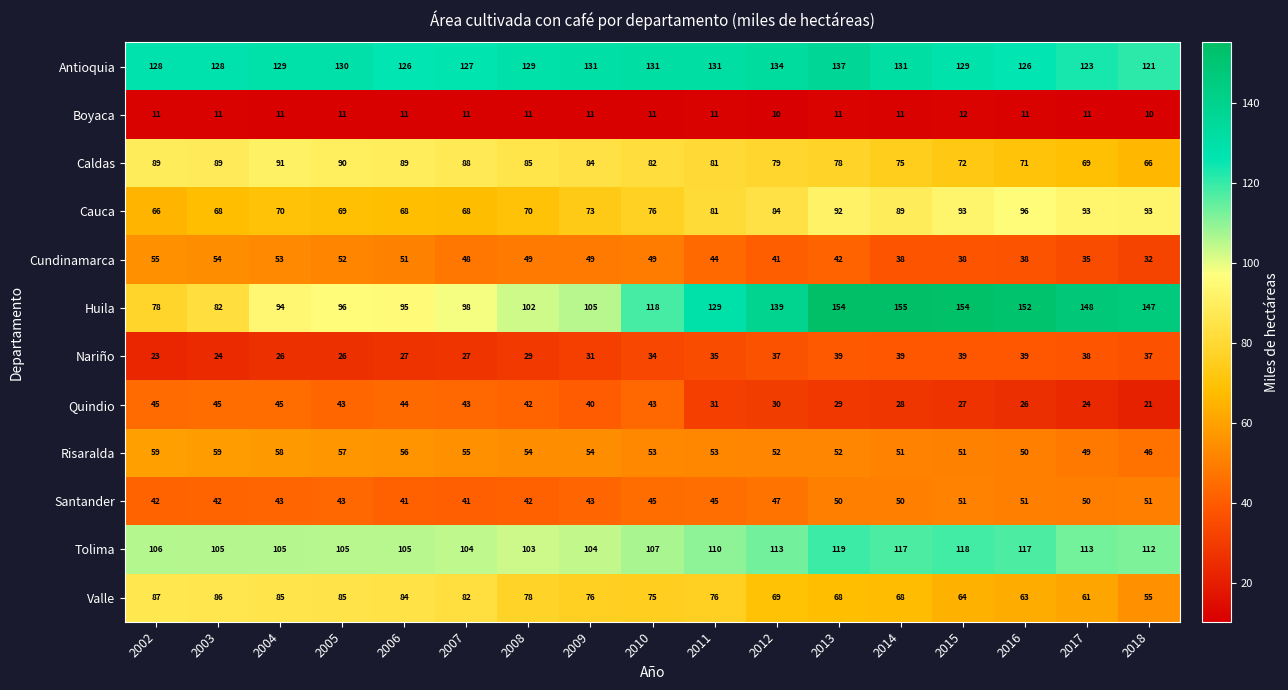

Count the number of data series in this chart.

12